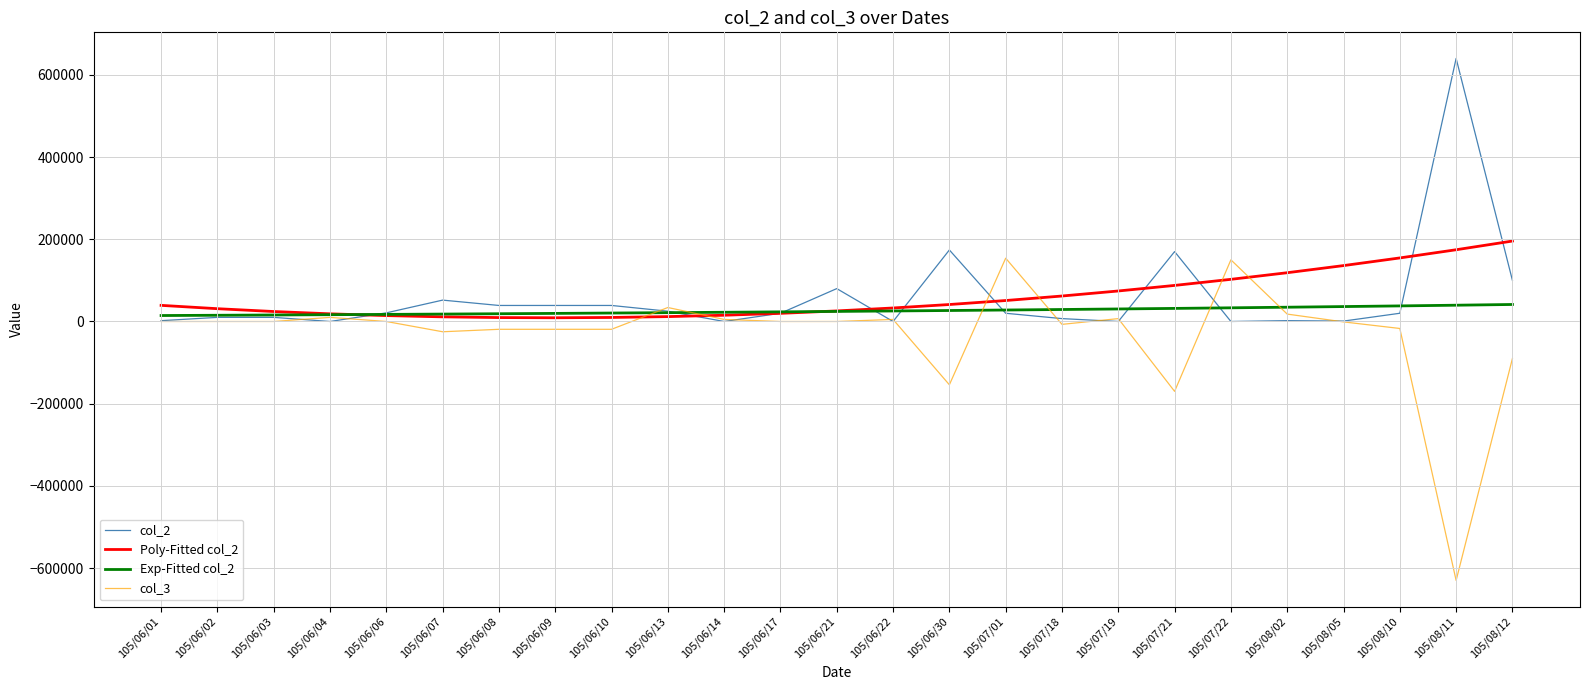

The value of Poly-Fitted col_2 at 105/07/21 is 130165.2. True or false?

False